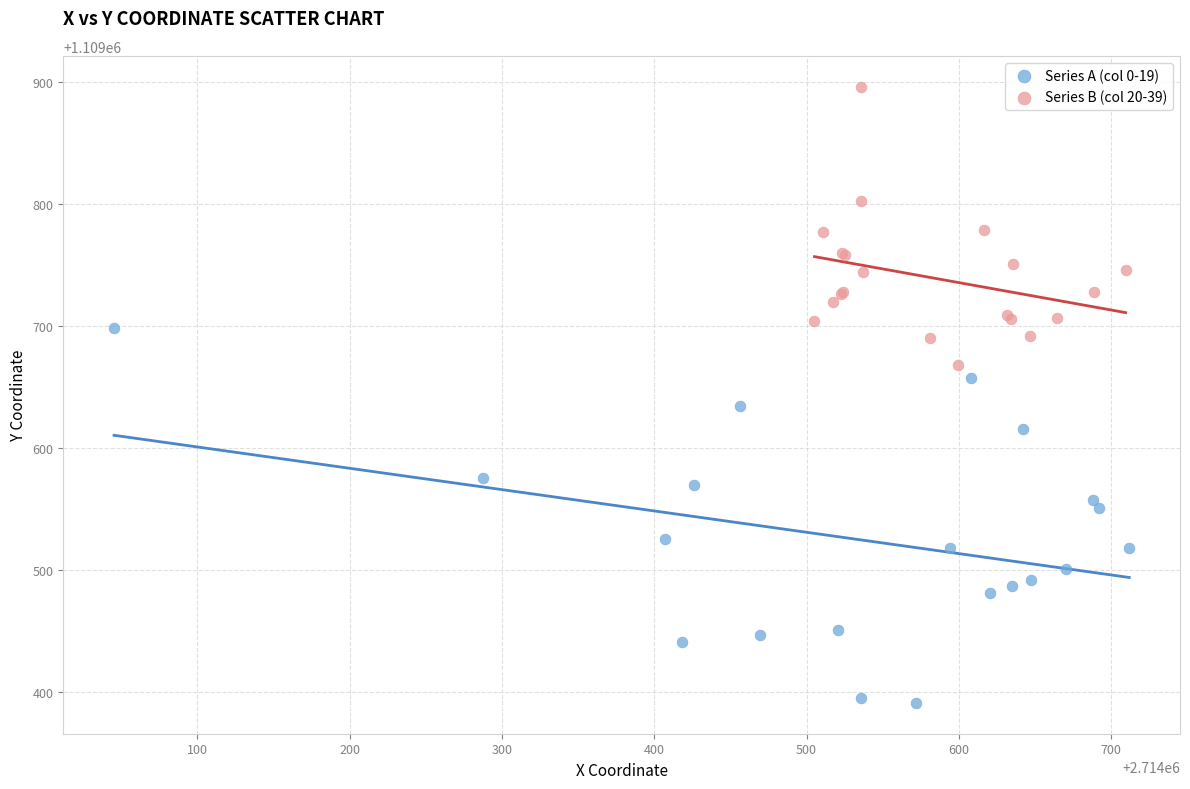

What are all the series names shown in the legend?

Series A (col 0-19), Series B (col 20-39)